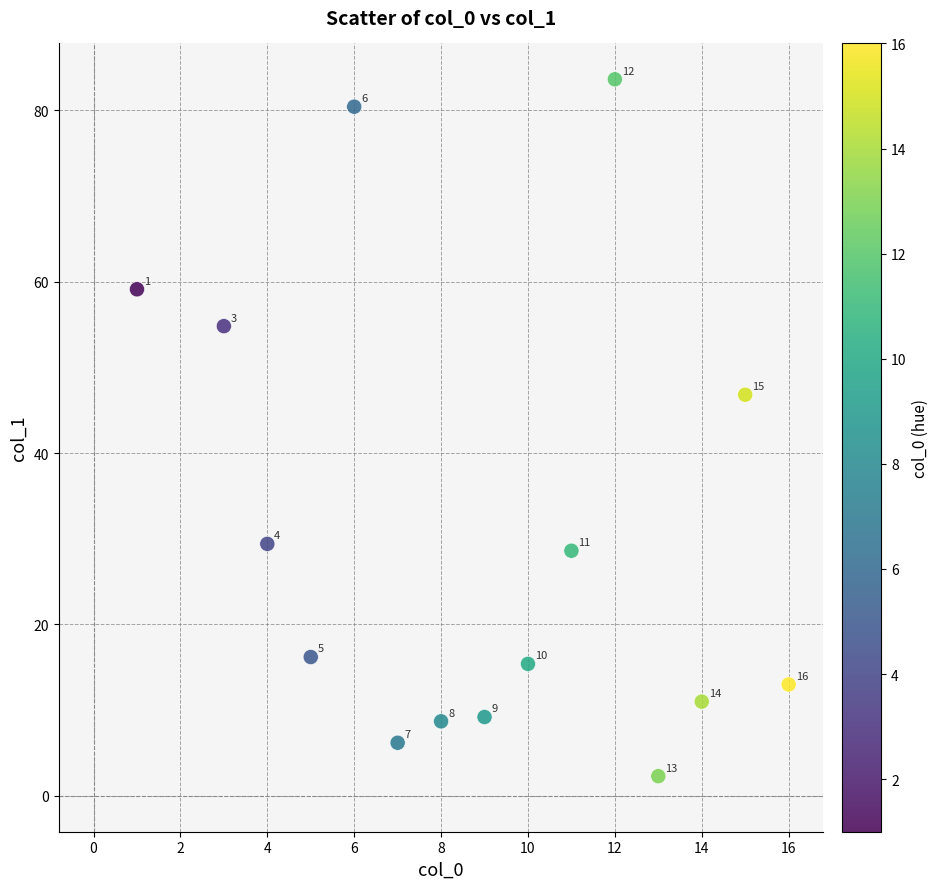

What is the range of X values (max minus min)?

15.0